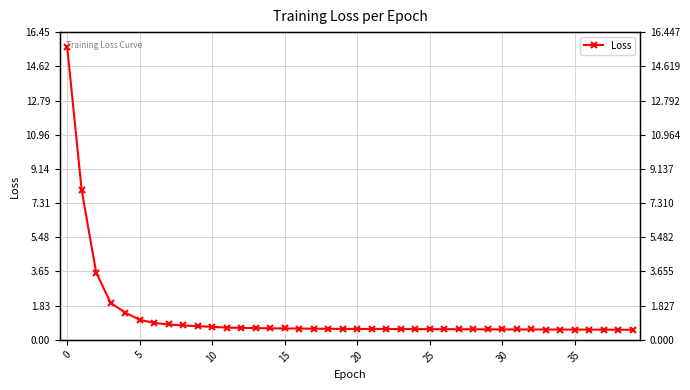

True or false: the data shows 0.6 at 34.

True